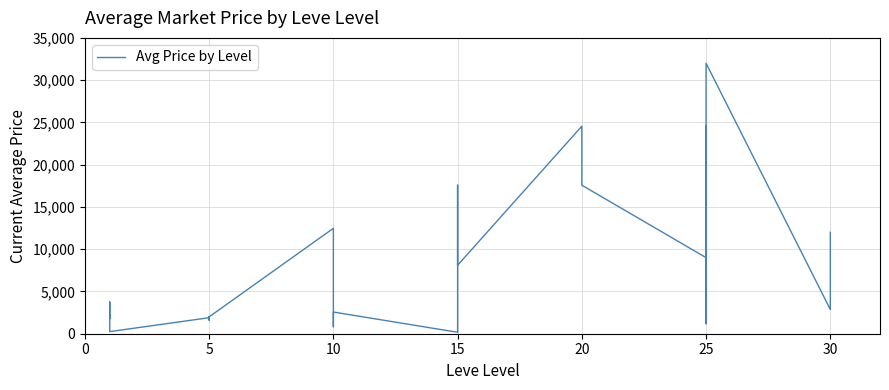

Reading left to right, extract all data points from this chart.

1820.0	3763.0	1893.0	2219.0	250.7	1894.0	1997.0	1821.0	1604.0	1996.0	12470.0	2635.2	820.0	2565.2	172.4	4630.6	17572.9	8100.0	24552.8	17572.9	9000.0	24552.8	1176.2	5999.5	32000.0	2868.3	4988.0	5999.5	11998.5